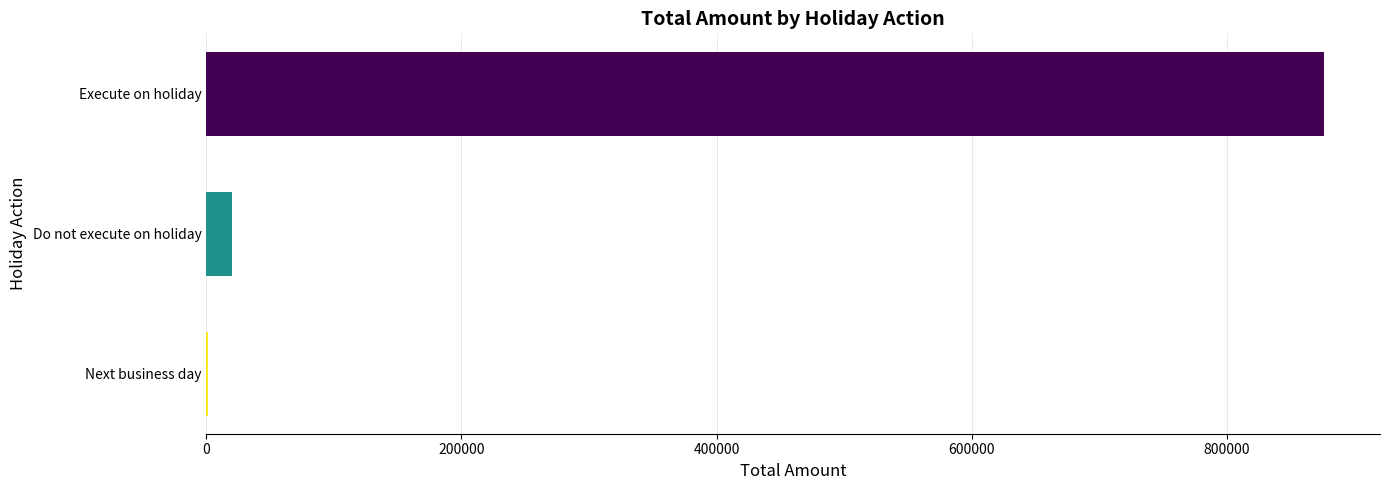

How many categories are shown in the chart?

3